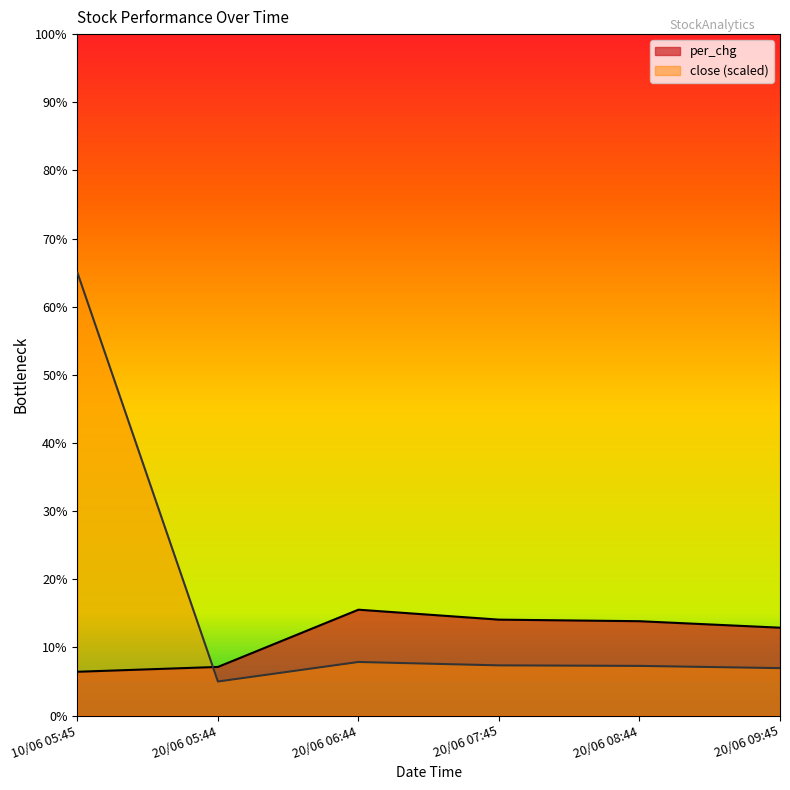

What is the label of the 5th point from the left?

20/06 08:44